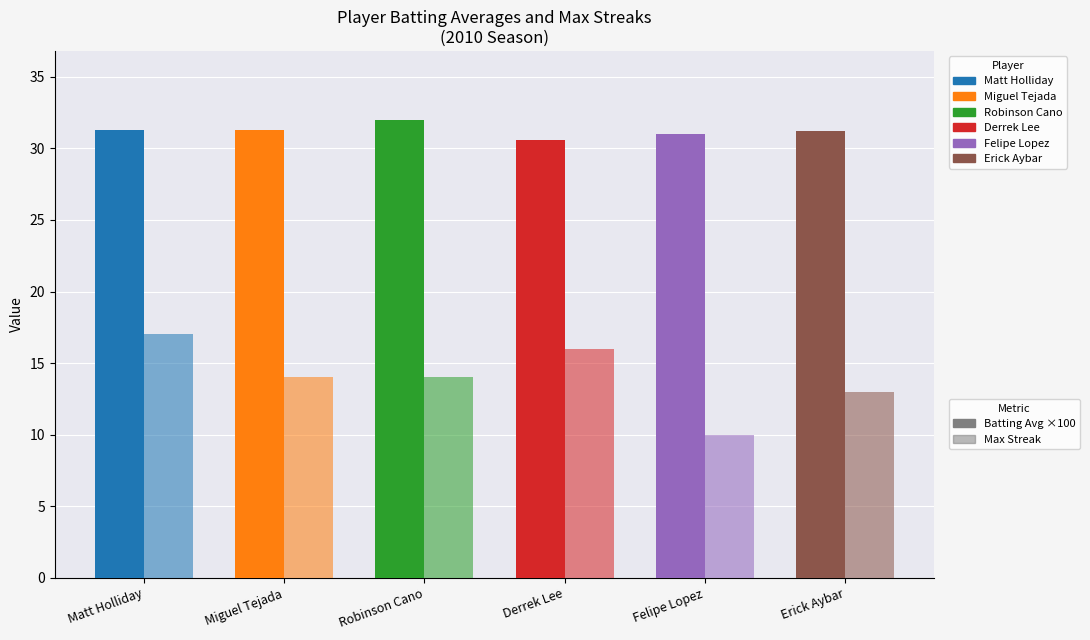

What is the spread (max minus min) of values at Miguel Tejada?

17.3